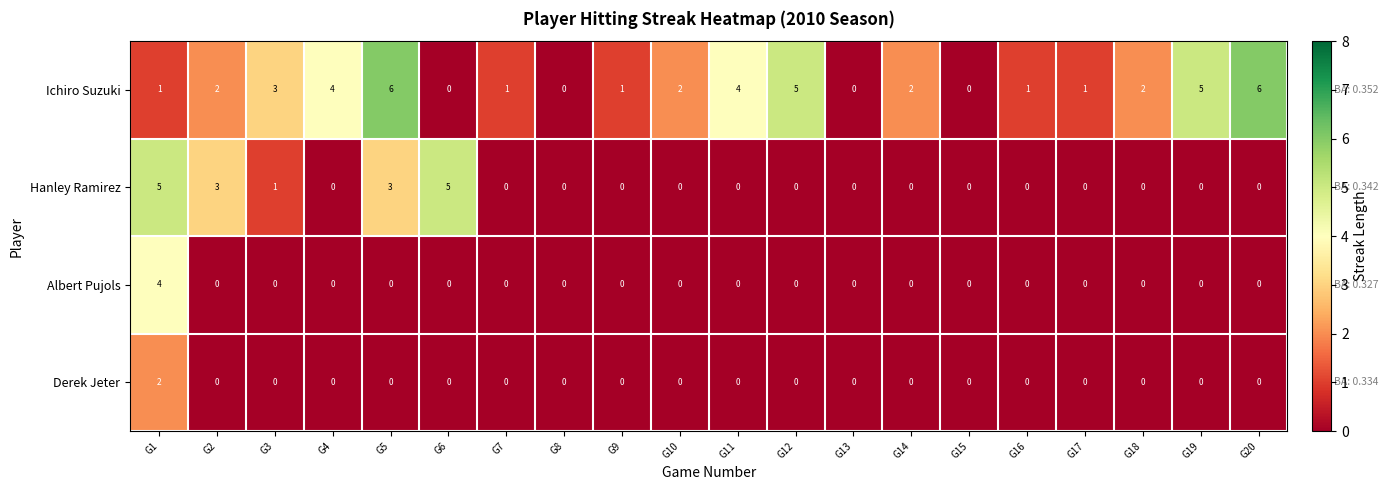

Count the Albert Pujols values in the range 0 to 1.

19